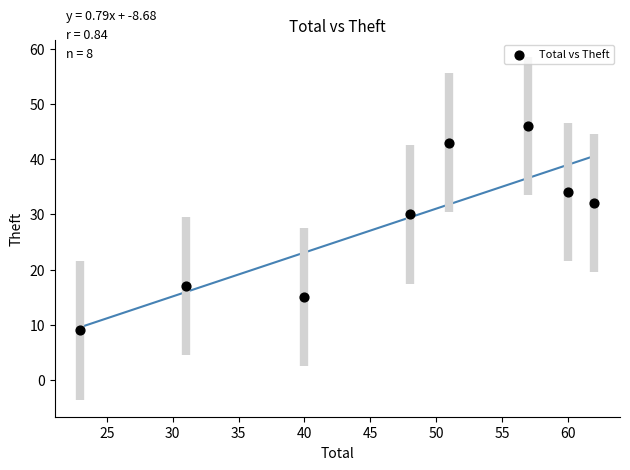

What is the average Y value?

28